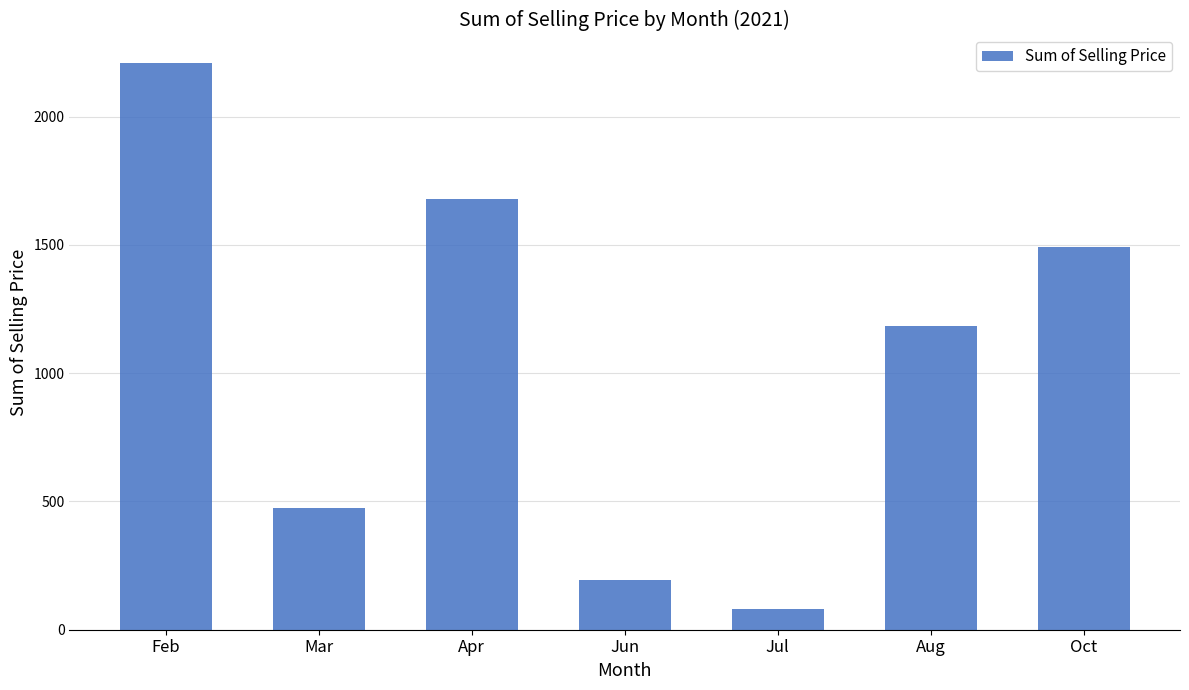

What is the smallest value displayed?

82.5